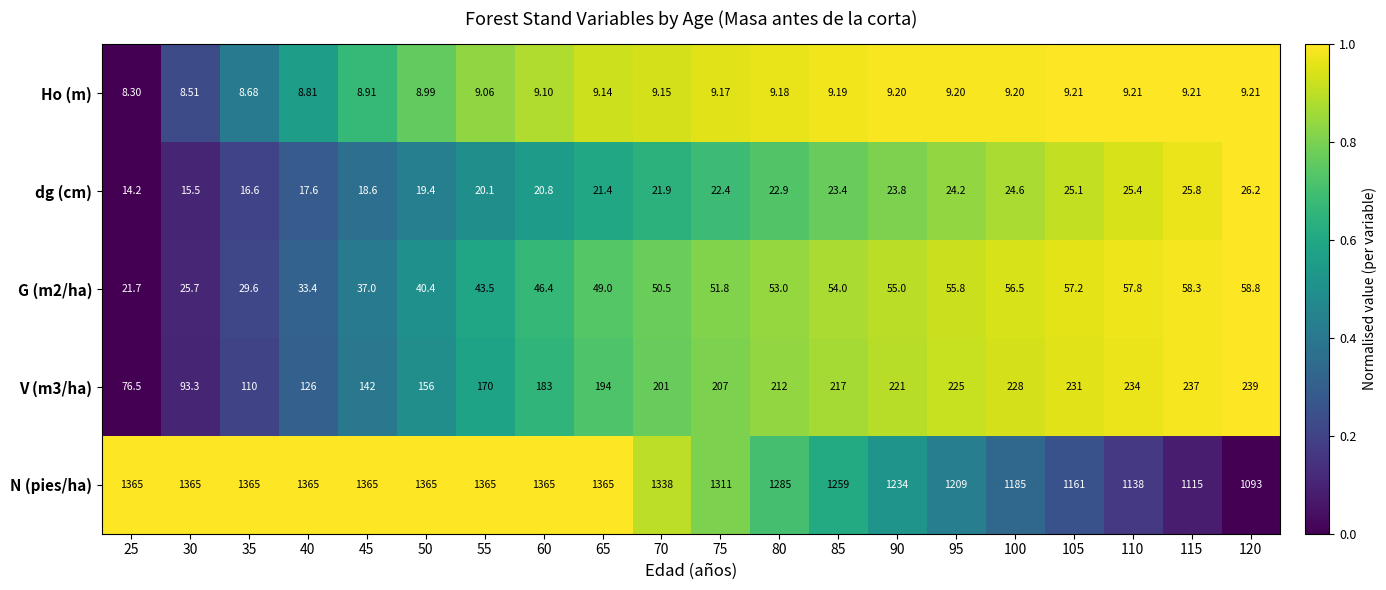

Which series has the largest range (max minus min)?

N (pies/ha)